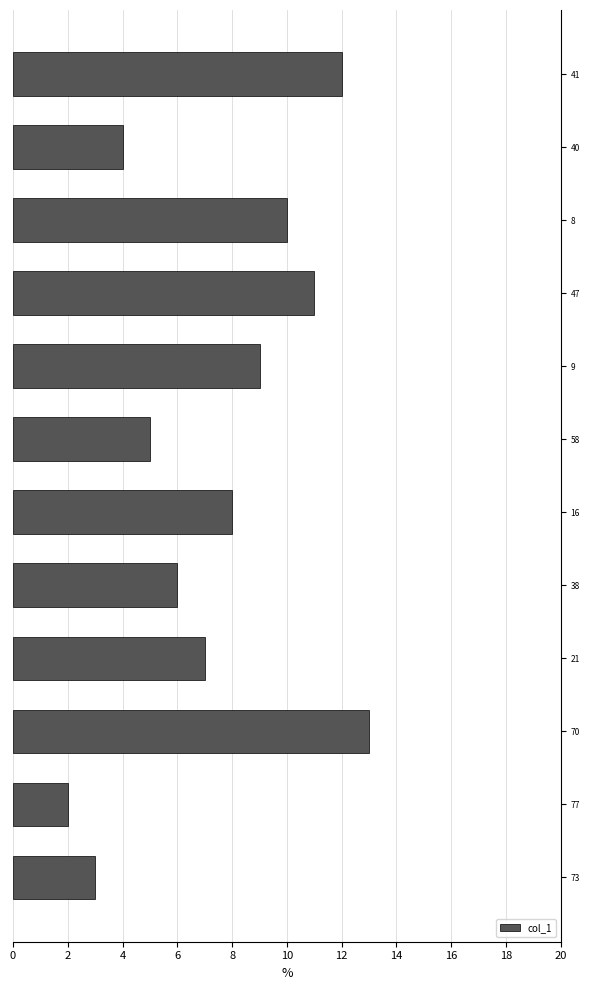

True or false: the data shows 6 at 40.

False